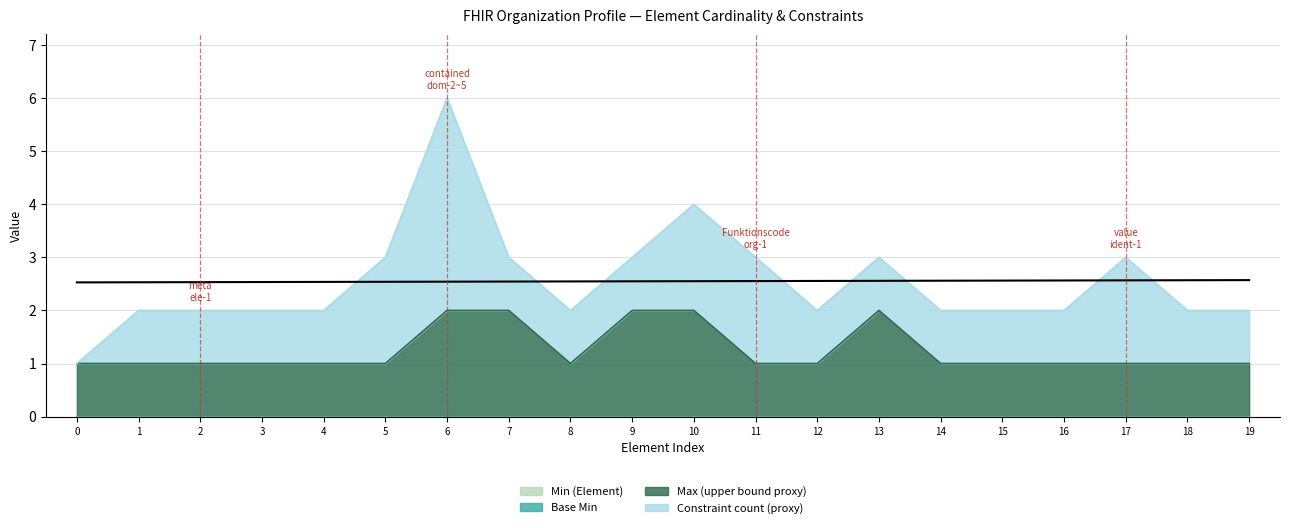

What is the difference between the second highest and minimum values in the Max (upper bound proxy) series?

1